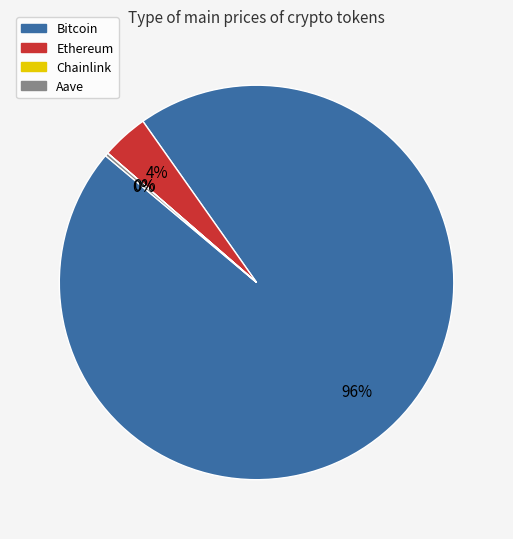

To the nearest percent, what is the average slice percentage?

25%